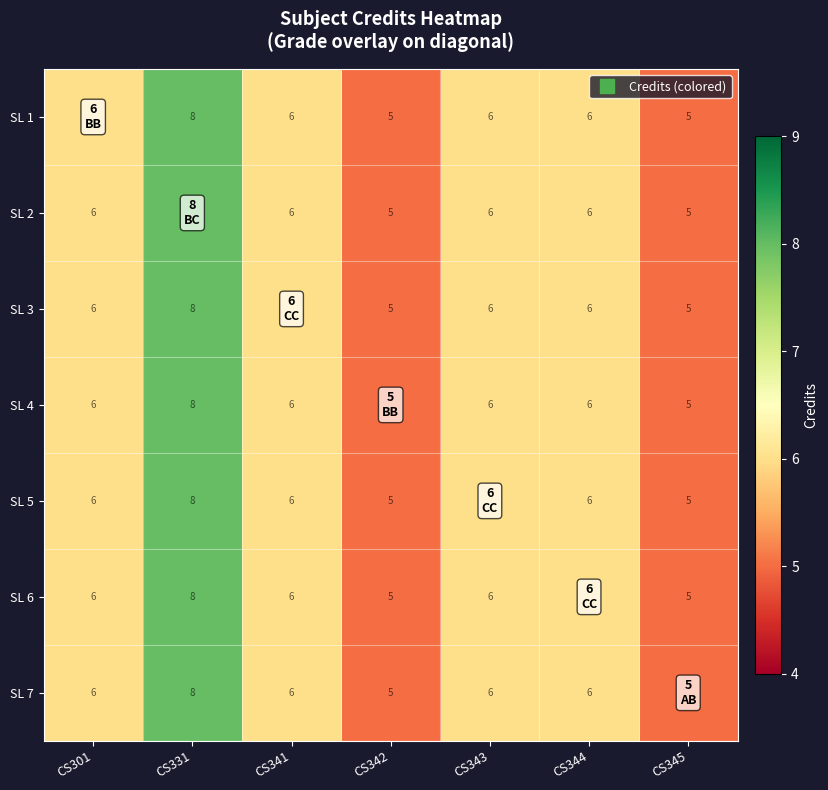

What is the approximate value of SL 3 at CS343?

6